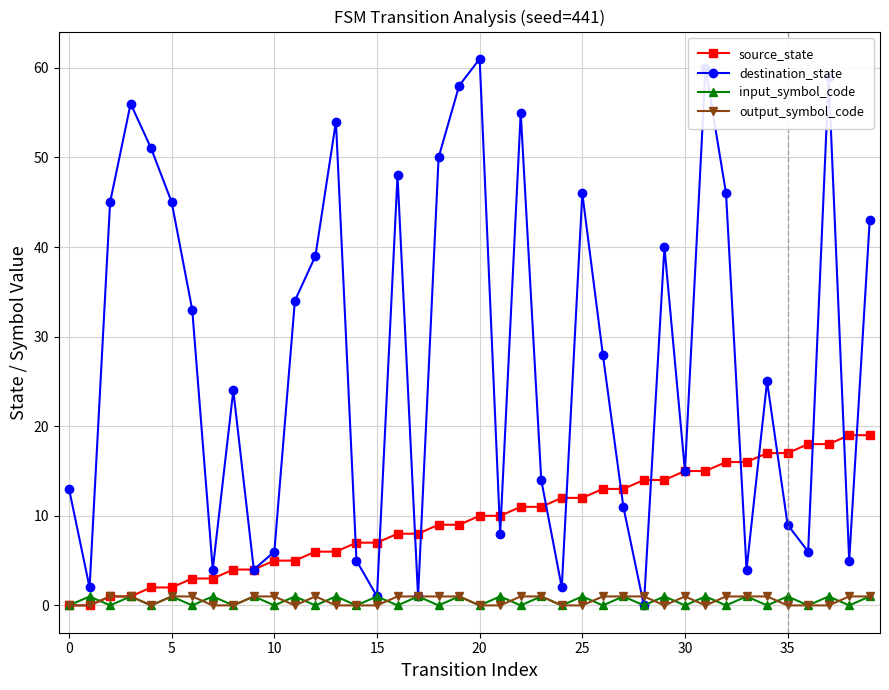

True or false: destination_state and input_symbol_code intersect in this chart.

False